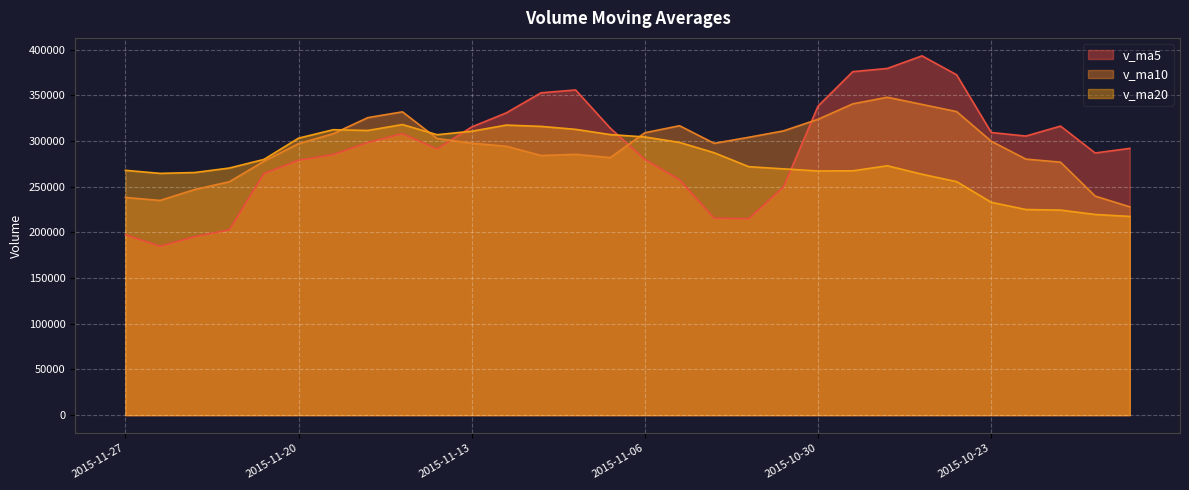

What is the sum of the v_ma10 values at 2015-11-27 and 2015-11-11?

522584.4